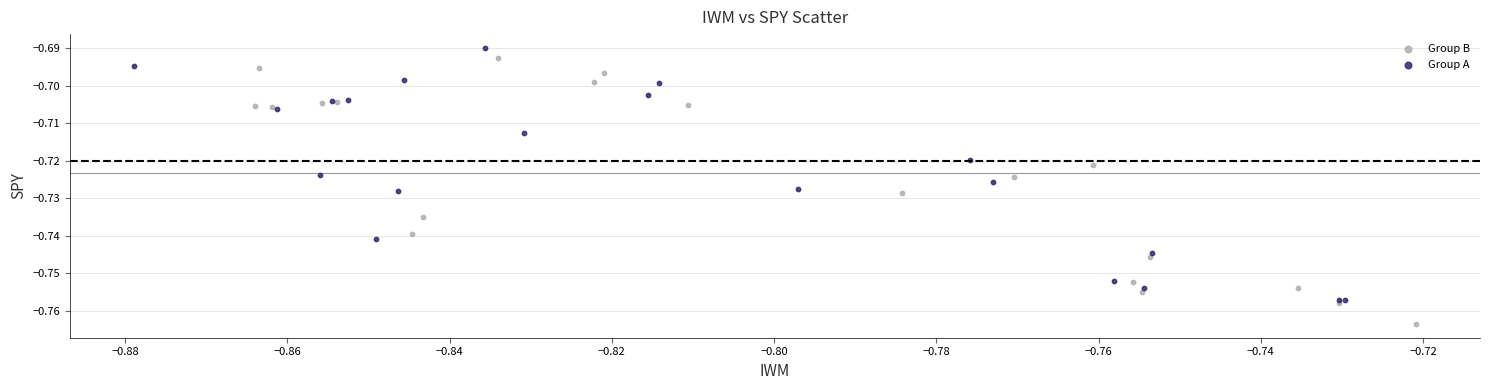

What are all the series names shown in the legend?

Group B, Group A